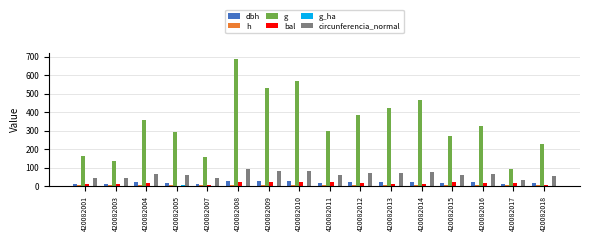

True or false: h has a value of 7.6 at 420082008.

True